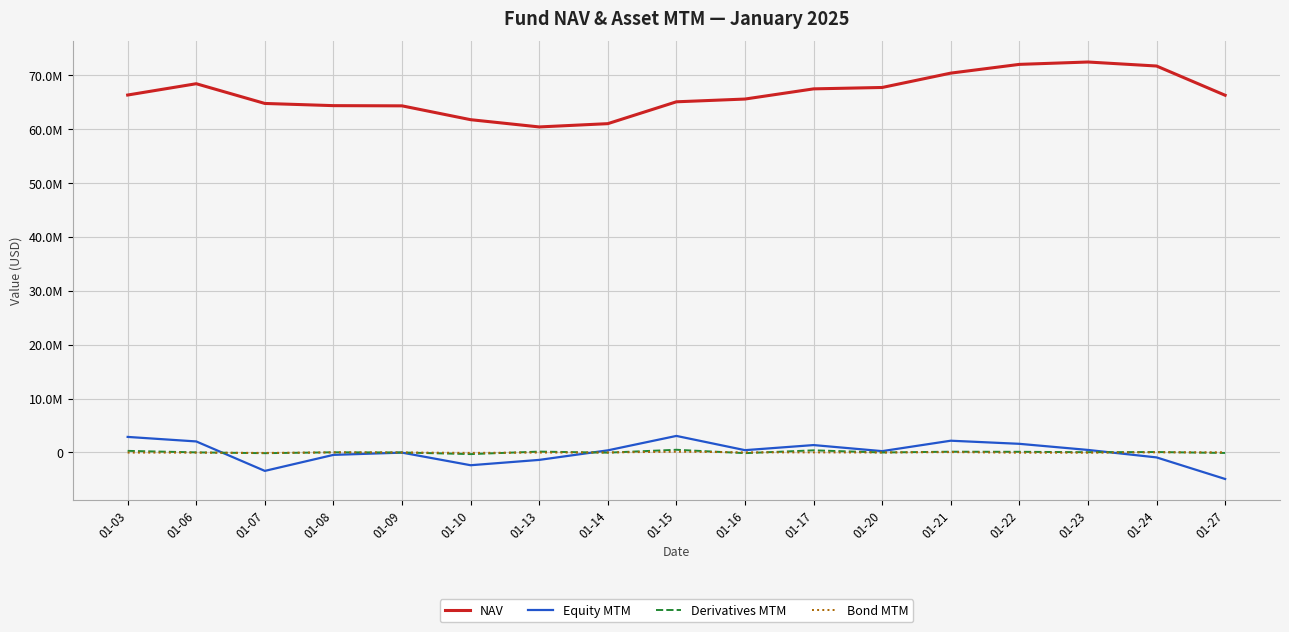

True or false: Equity MTM has more than 2 interior local peaks.

True